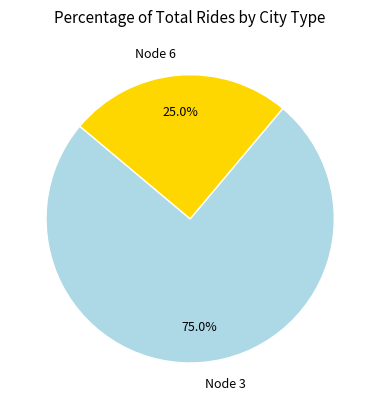

Count the number of slices in the pie.

2